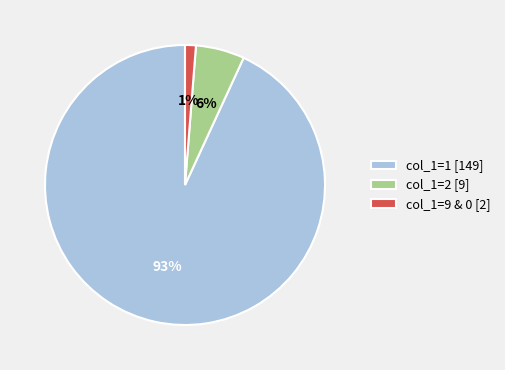

Combined, do col_1=9 & 0 [2] and col_1=1 [149] account for over 50%?

Yes